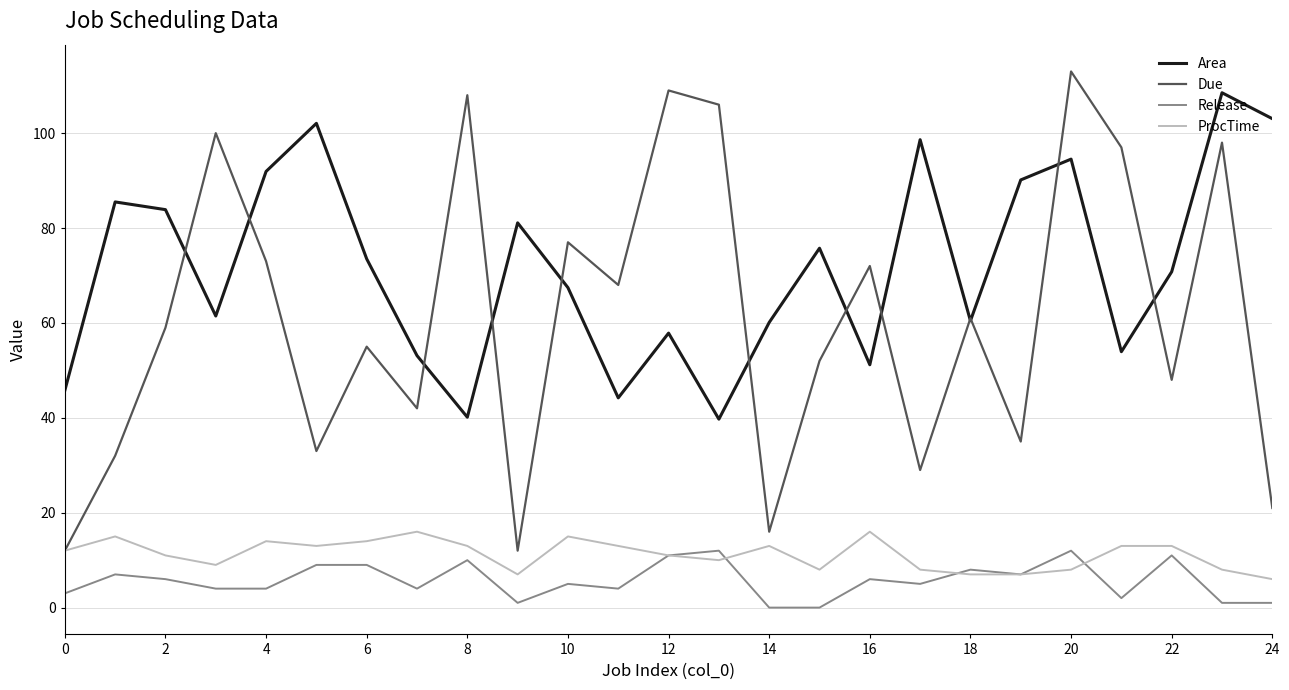

Which series has the largest total across all categories?

Area